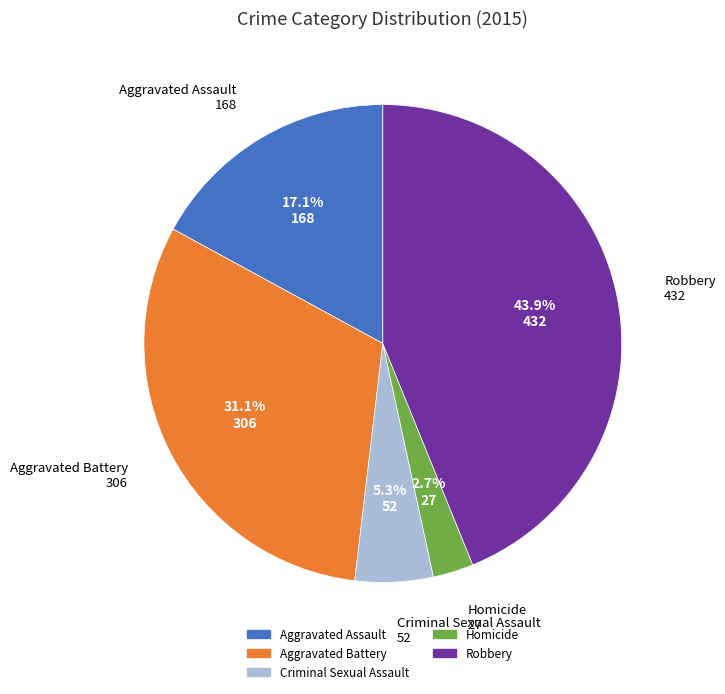

What percentage is the Aggravated Assault slice, to the nearest percent?

17%